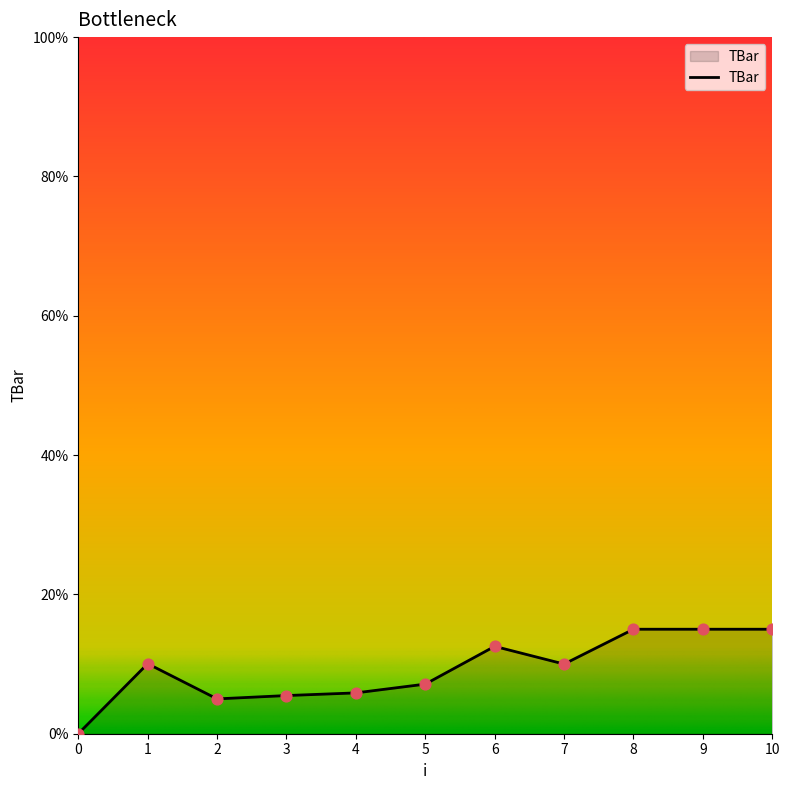

What is the change in value from 2 to 9?

+10.0